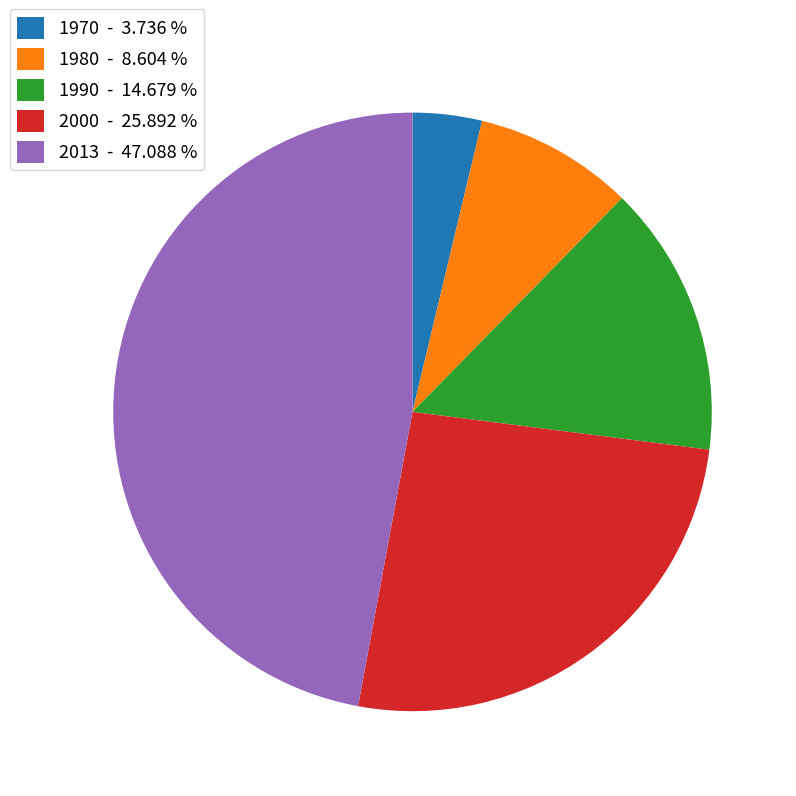

Does 1970 - 3.736 % account for over 50% of the chart?

No